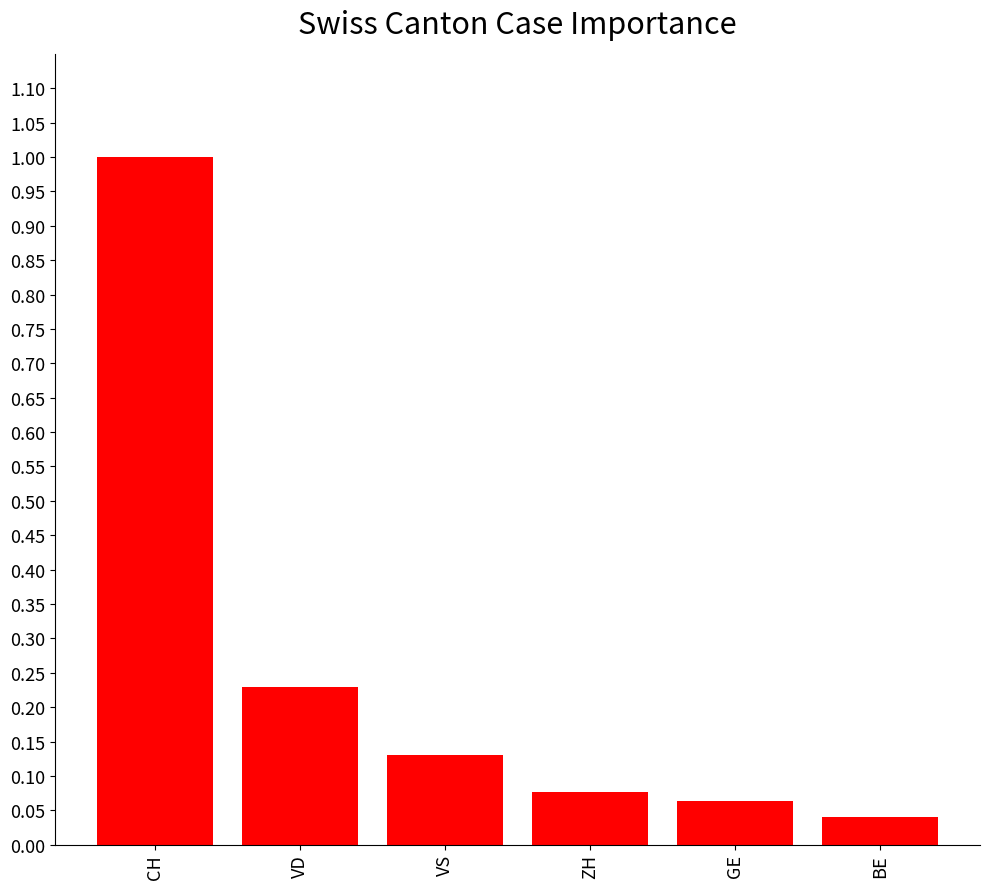

Between BE and CH, which is larger?

CH